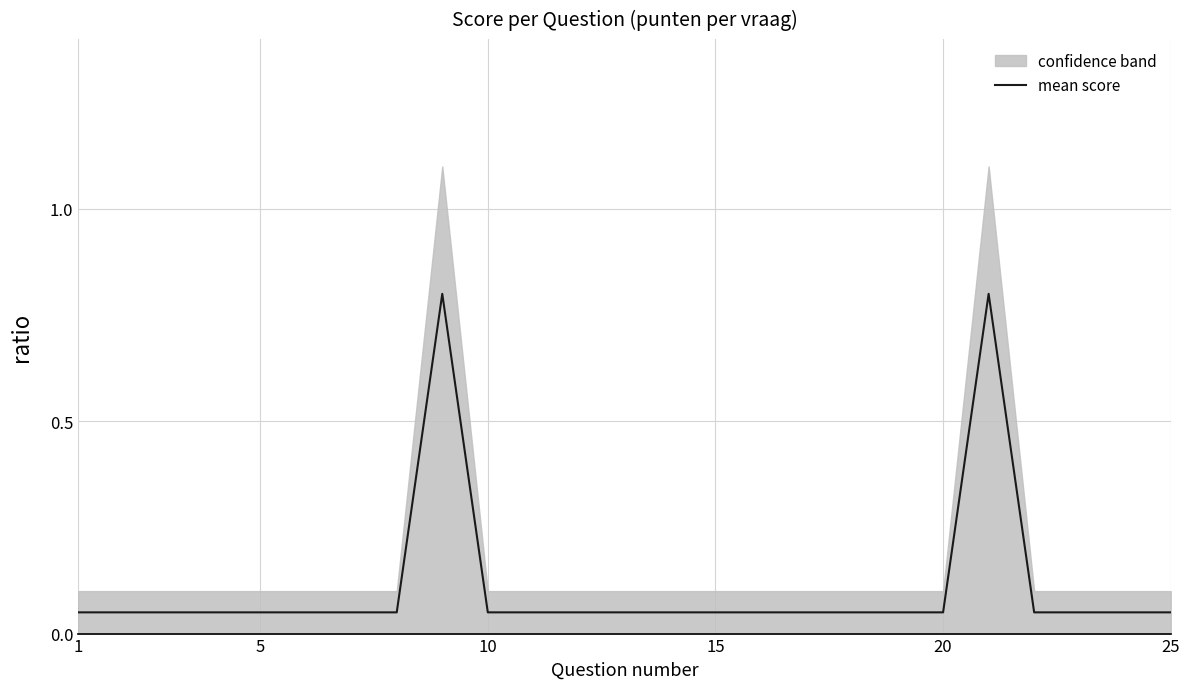

Which label corresponds to the smallest value in the chart?

1